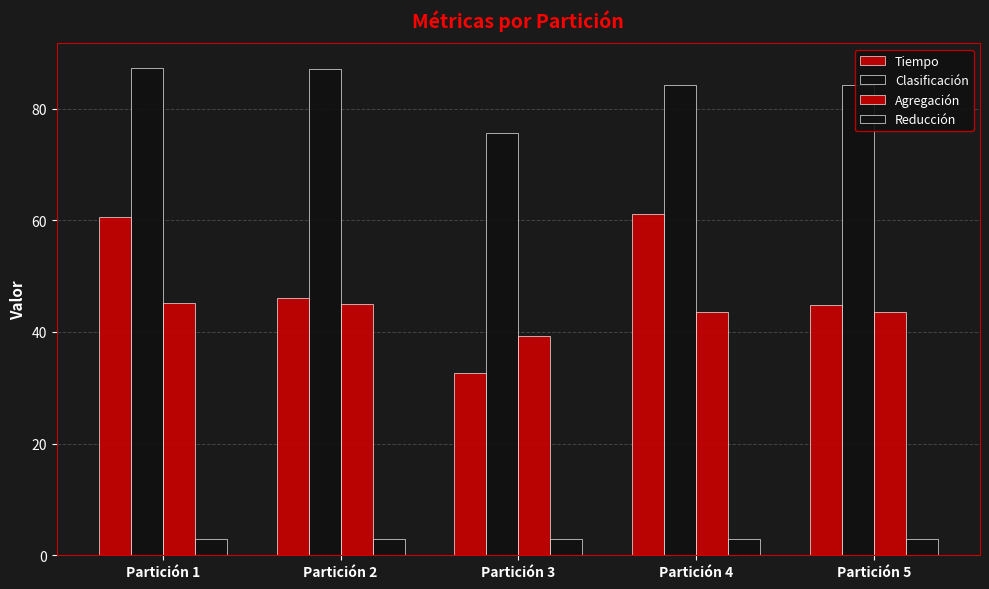

Which series changed the most between Partición 2 and Partición 5?

Clasificación